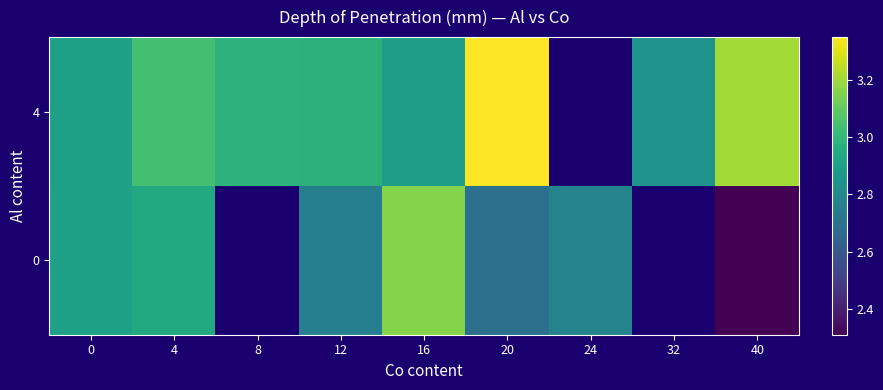

What is the difference between the maximum and minimum values in the 0 series?

0.8